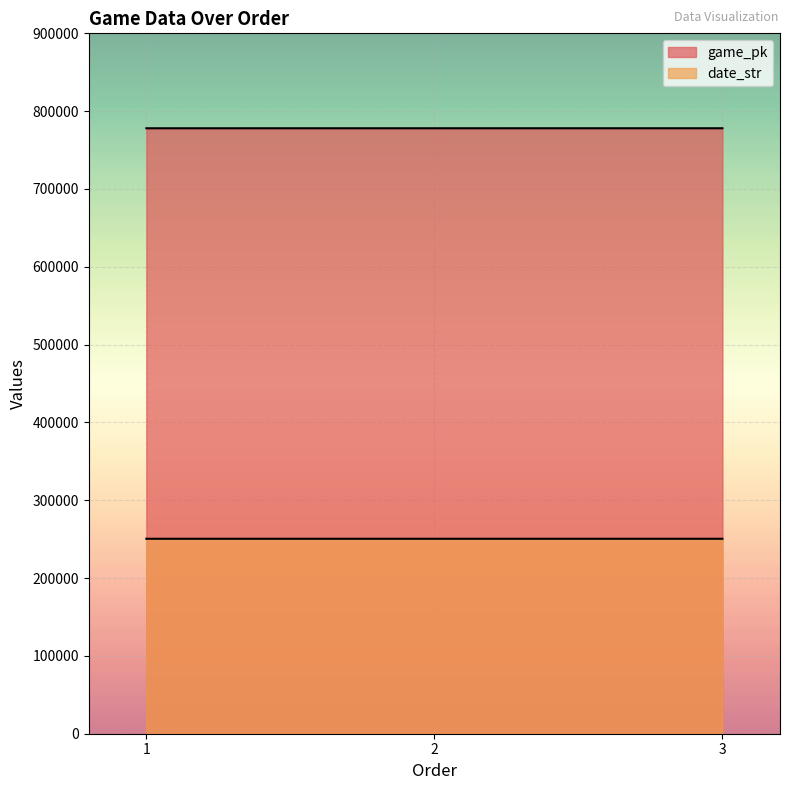

At which label is game_pk closest to 778021?

2